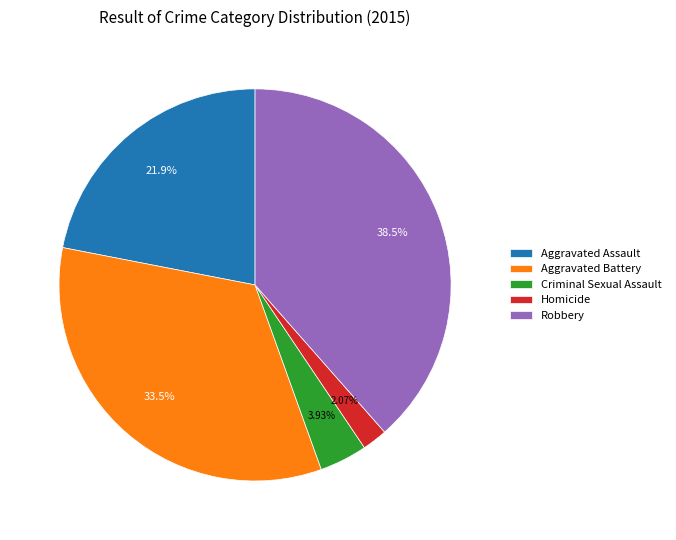

Which has a higher value, Aggravated Assault or Aggravated Battery?

Aggravated Battery